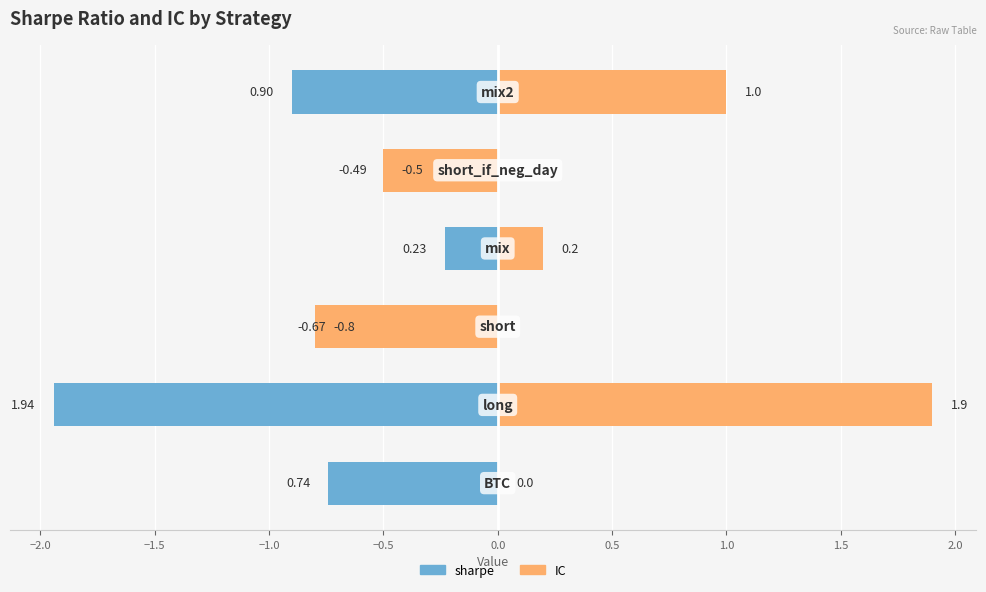

Which series has the widest spread of values?

IC